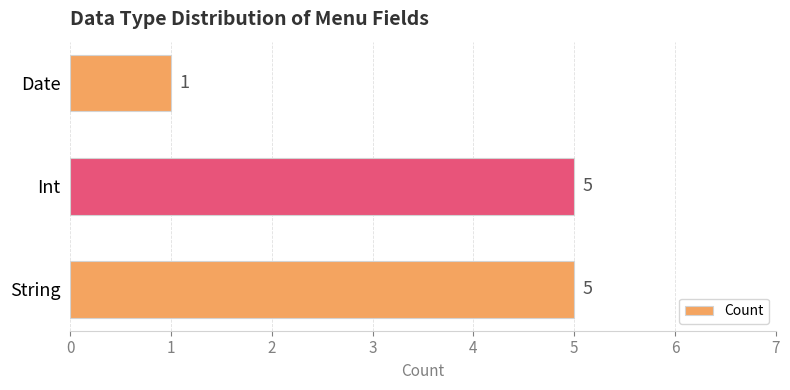

What is the change in value from String to Date?

-4